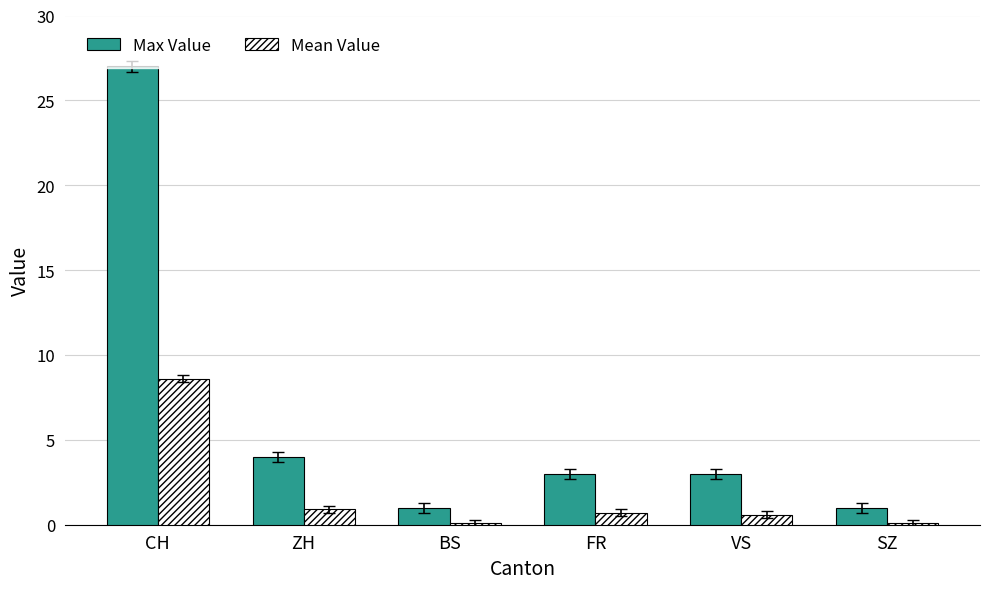

Which category has the highest value in the Max Value series?

CH